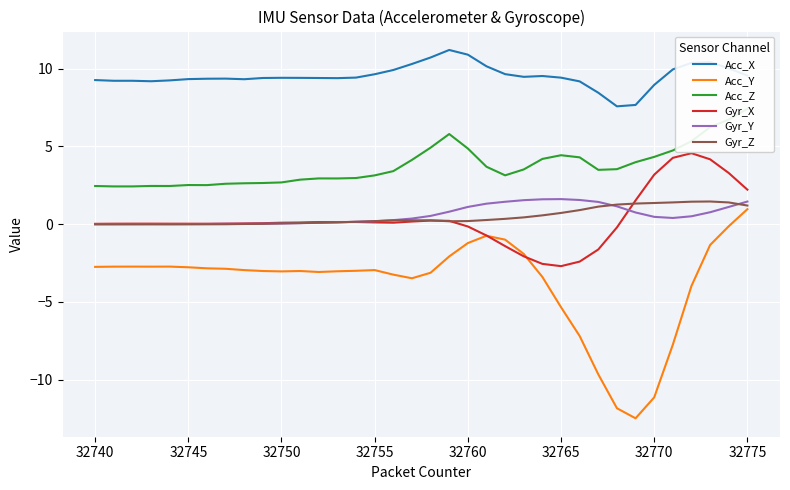

True or false: Acc_X and Acc_Y intersect in this chart.

False